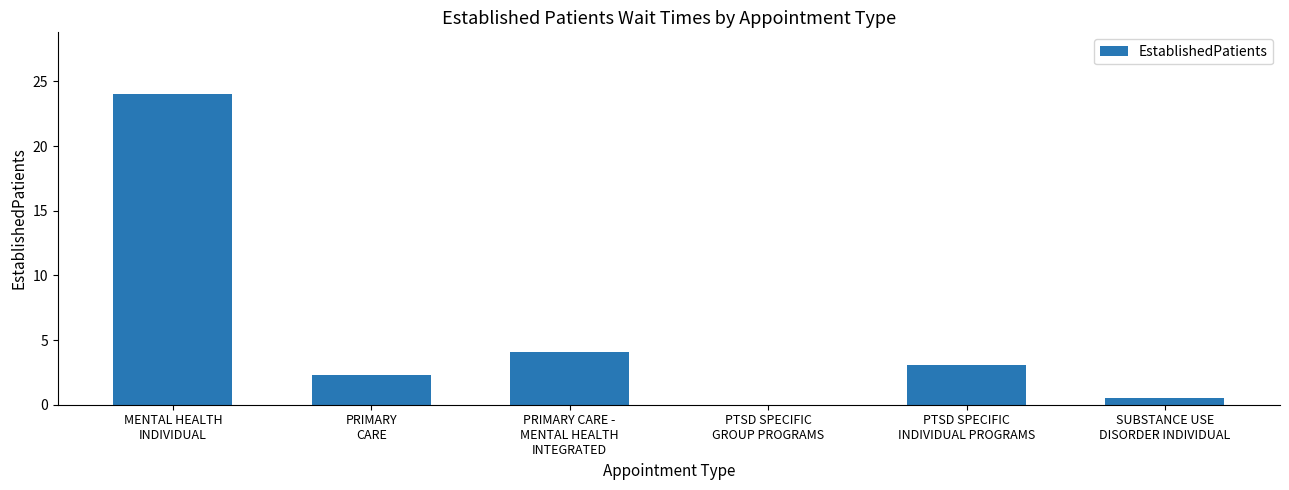

How many data points does each series have?

6